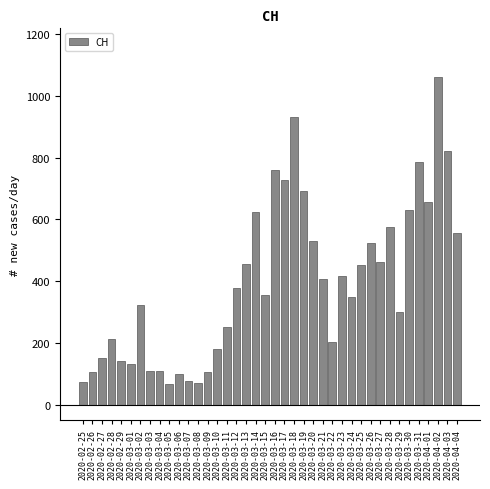

What is the label of the 33rd bar from the left?

2020-03-28